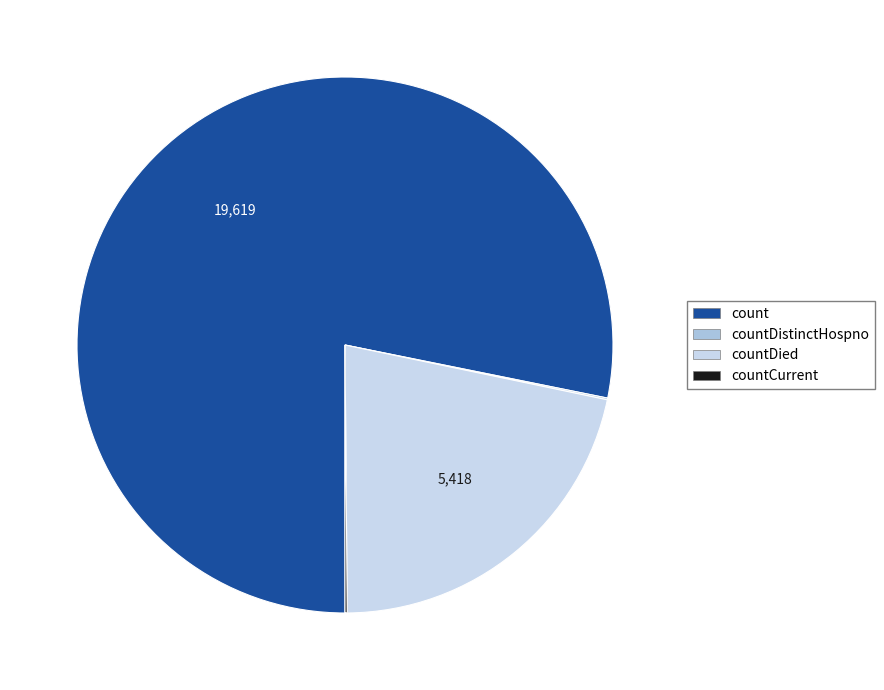

Is count the majority of the pie?

Yes